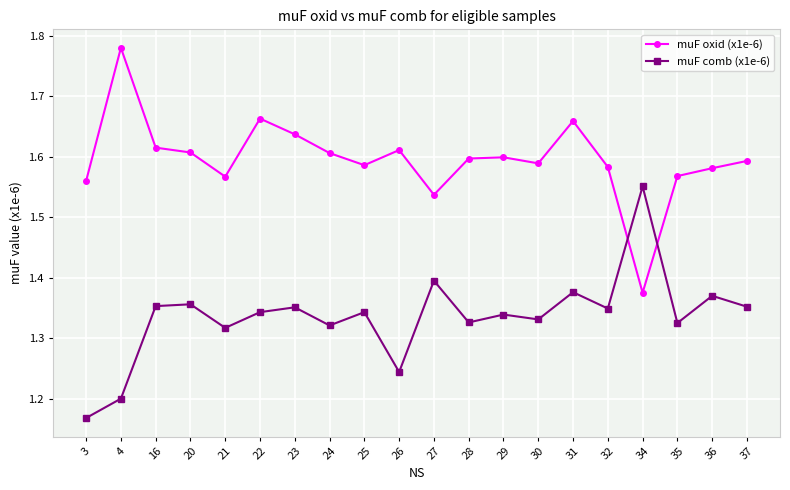

What is the sum of all muF oxid (x1e-6) values?

31.9